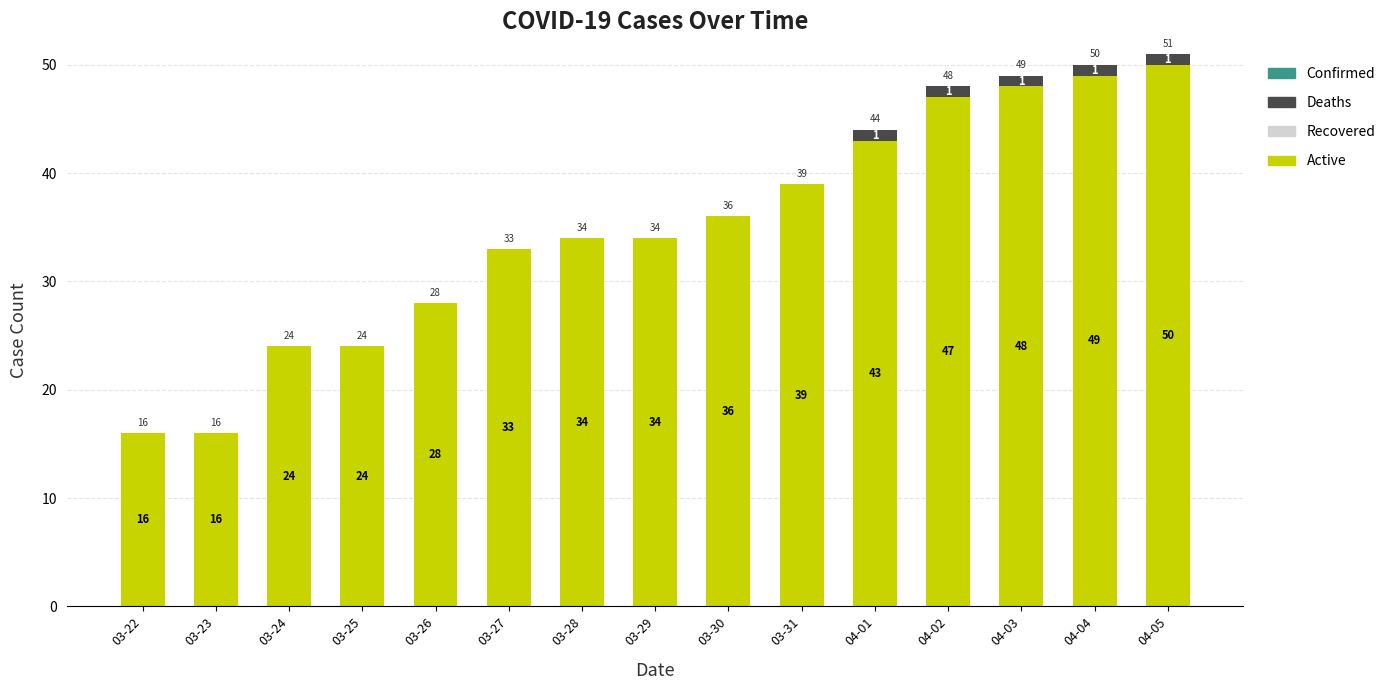

What is the sum of all Active values?

521